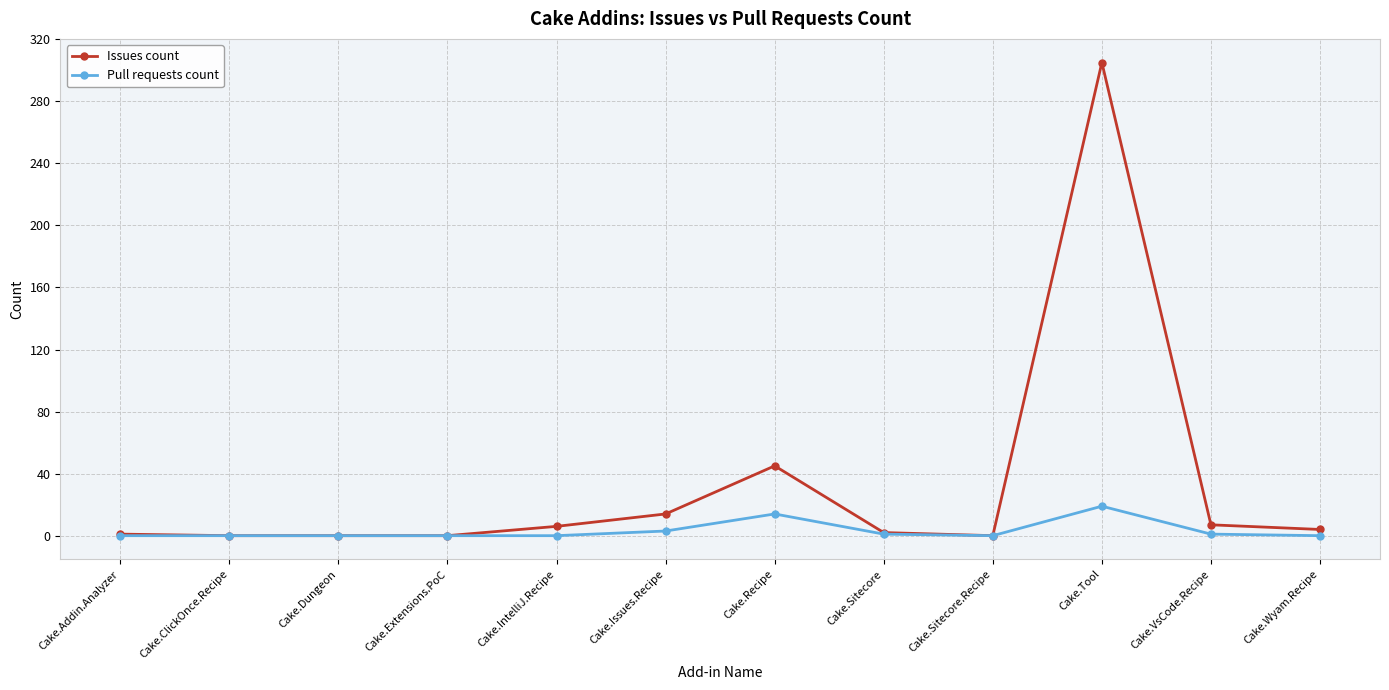

What is the average value of the Pull requests count series?

3